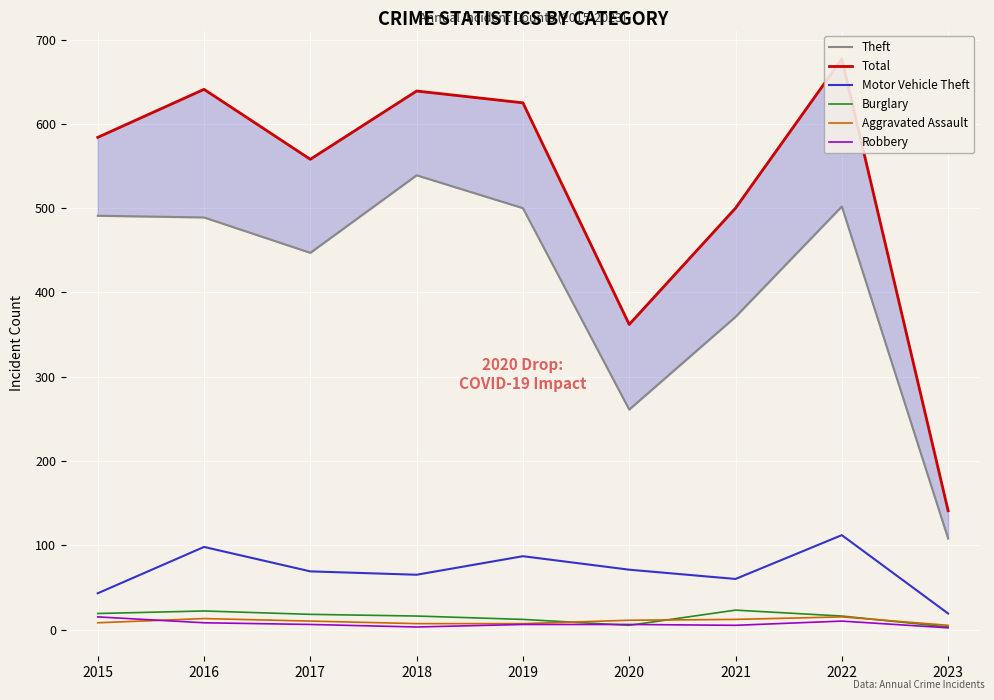

Is this an area chart (filled region under the line)?

No